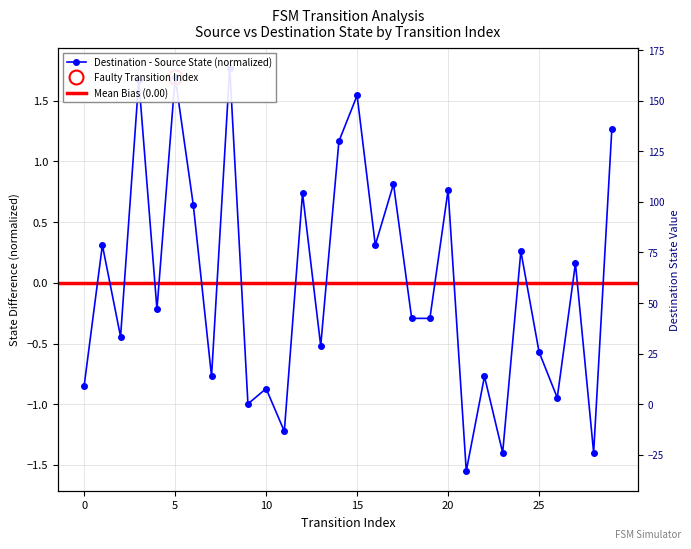

Which has a higher value, 13 or 10?

13